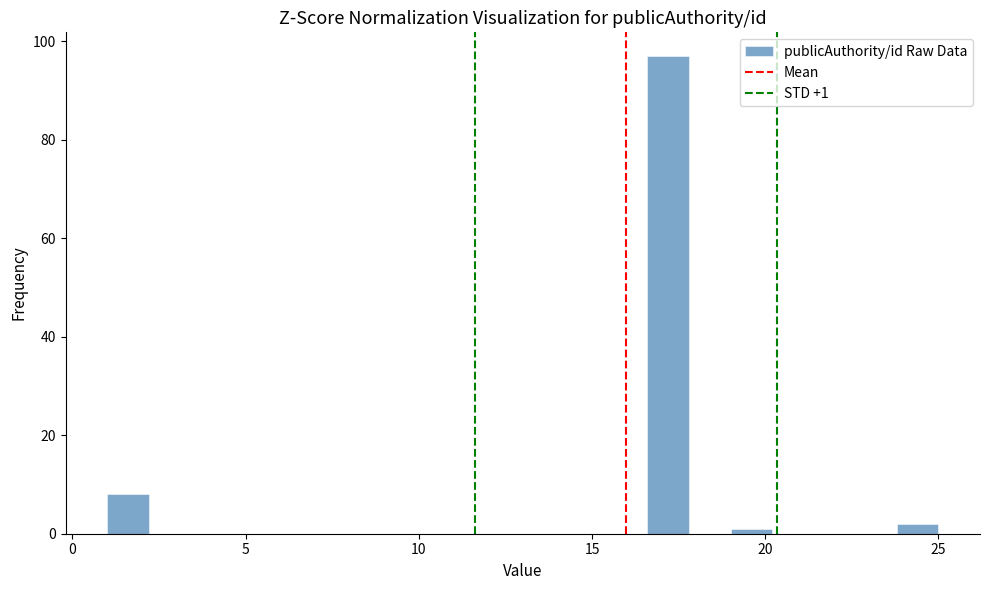

Read against the x-axis, roughly where is the centre of the tallest bar?

17.0